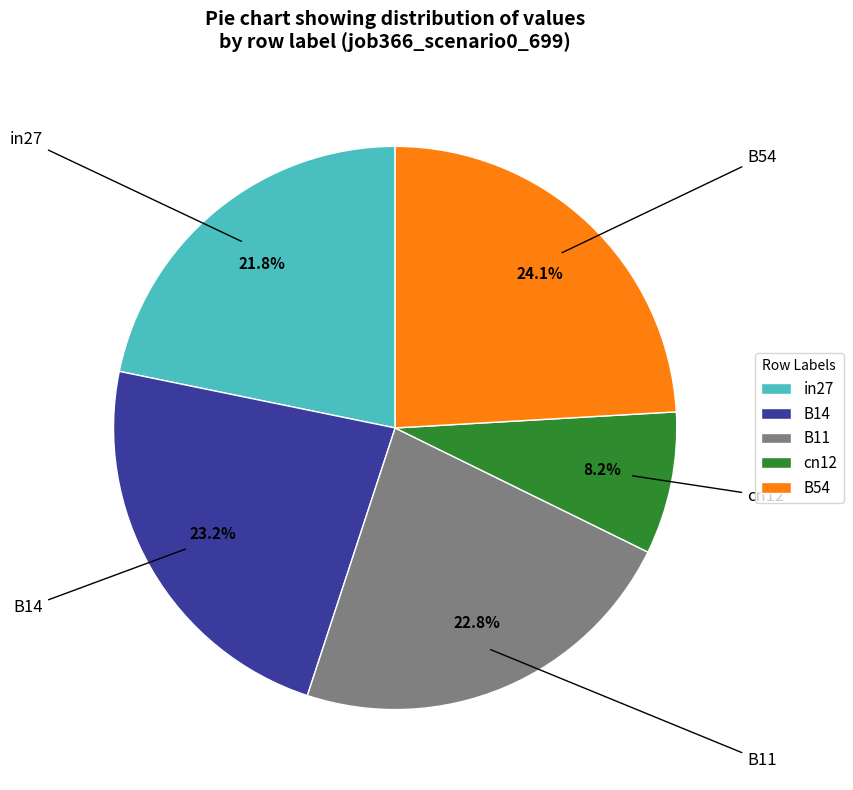

To the nearest percent, what percentage of the pie is B11?

23%